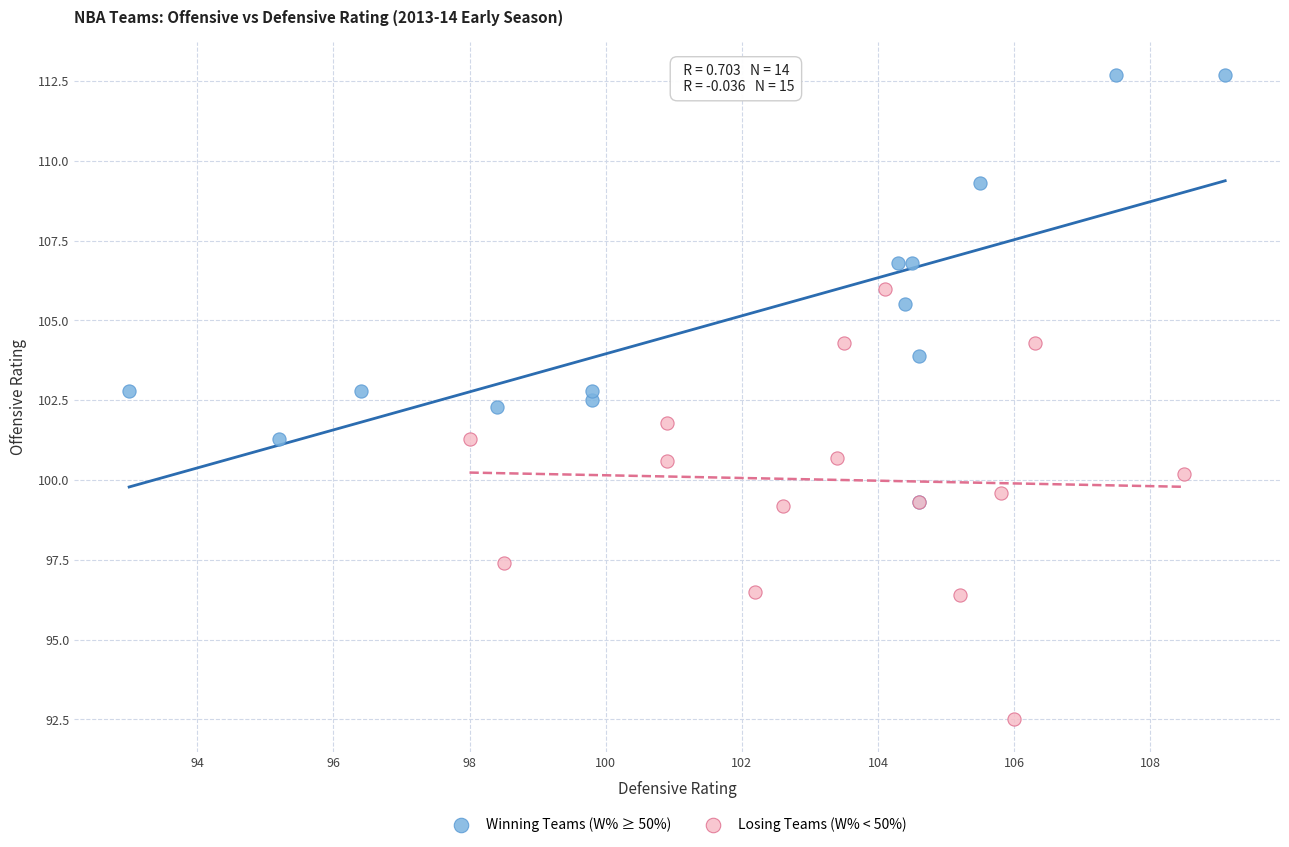

Which series reaches the maximum Y coordinate?

Winning Teams (W% ≥ 50%)